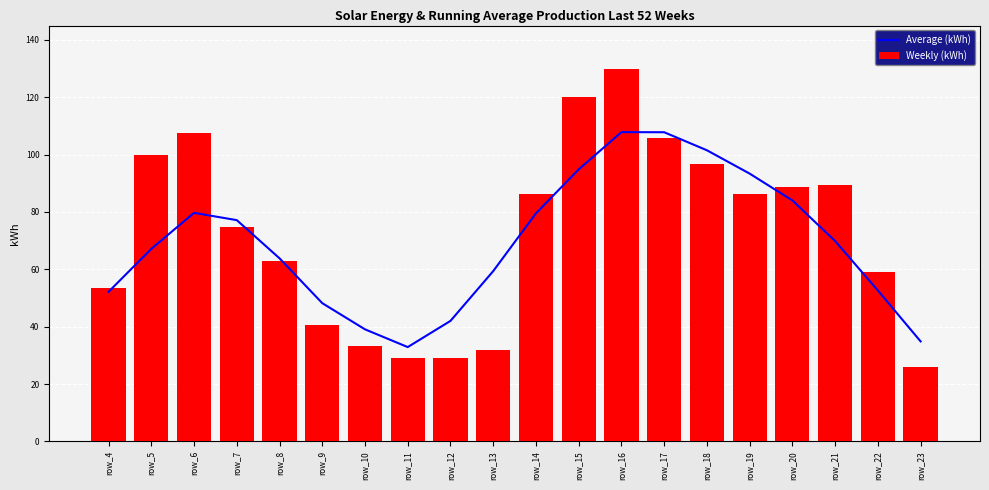

What is the value of the Weekly (kWh) bar at the 15th from the left?

96.8